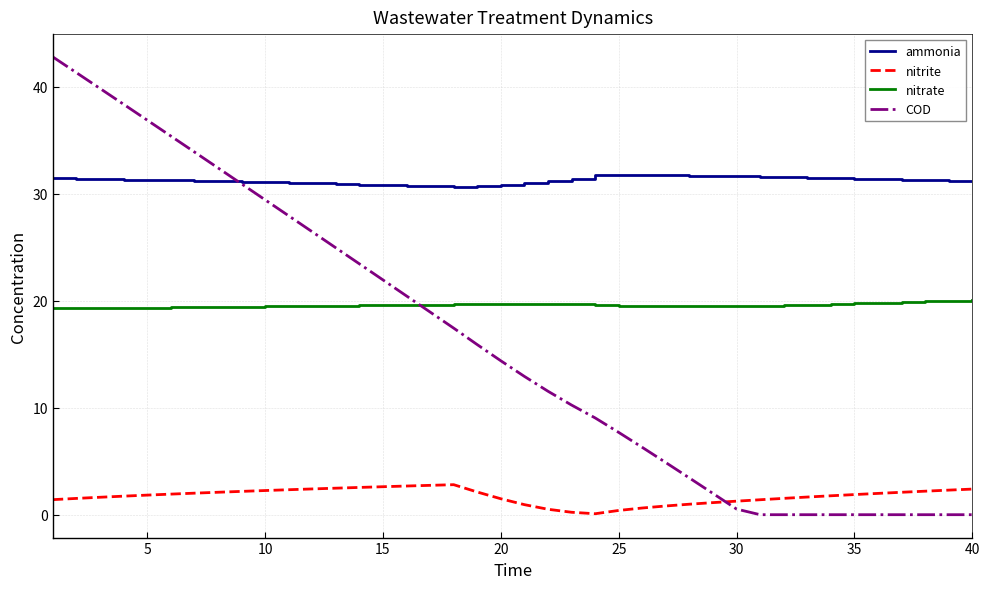

Which series has the largest range (max minus min)?

COD